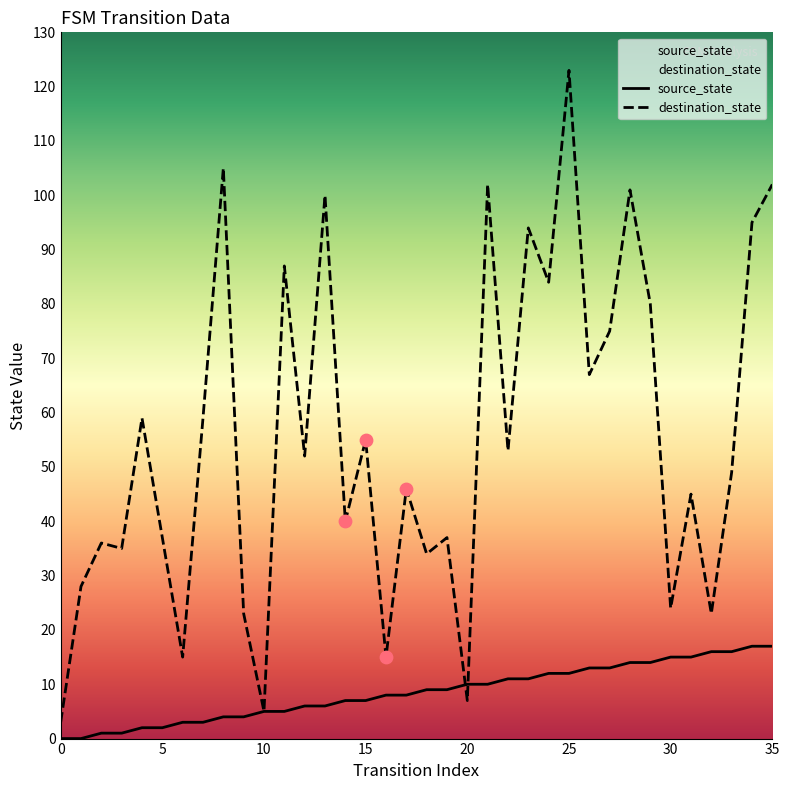

Which series has the widest spread of Y values?

destination_state